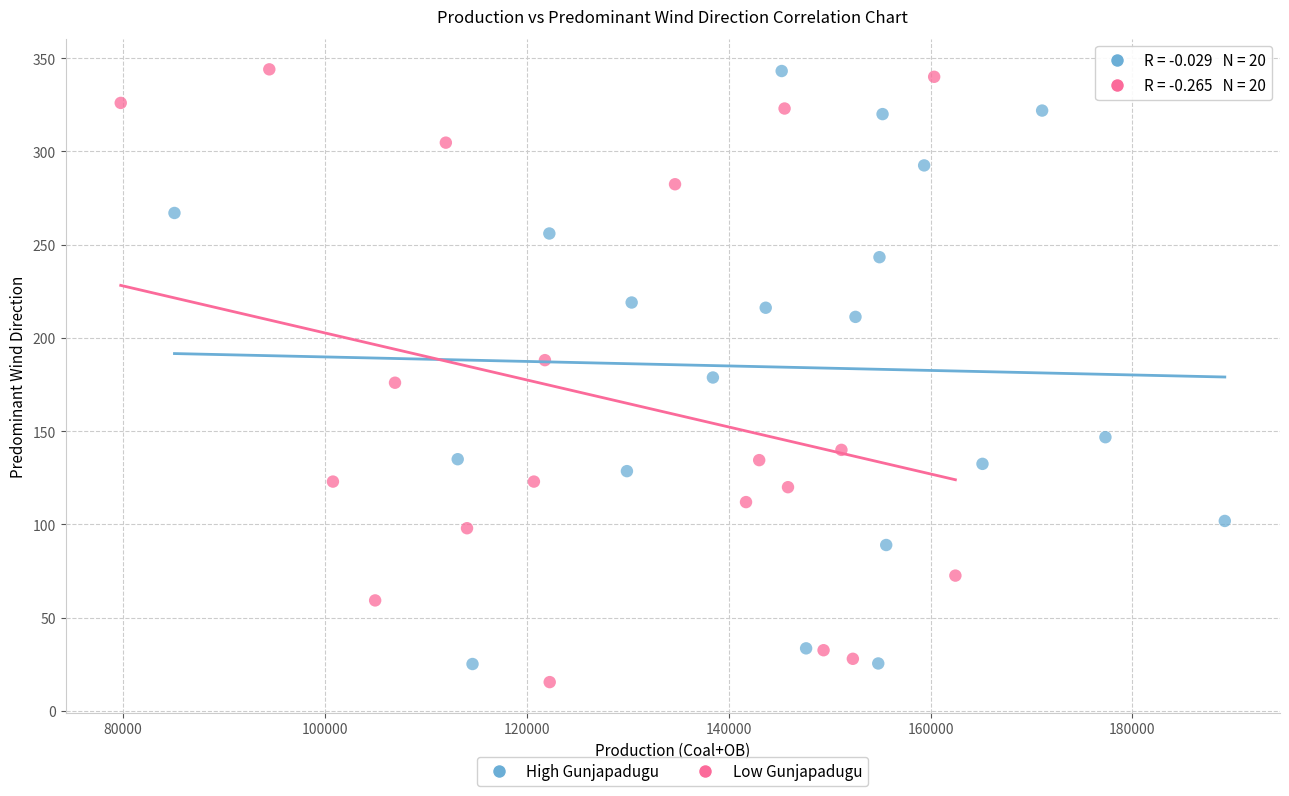

What are all the series names shown in the legend?

High Gunjapadugu, Low Gunjapadugu